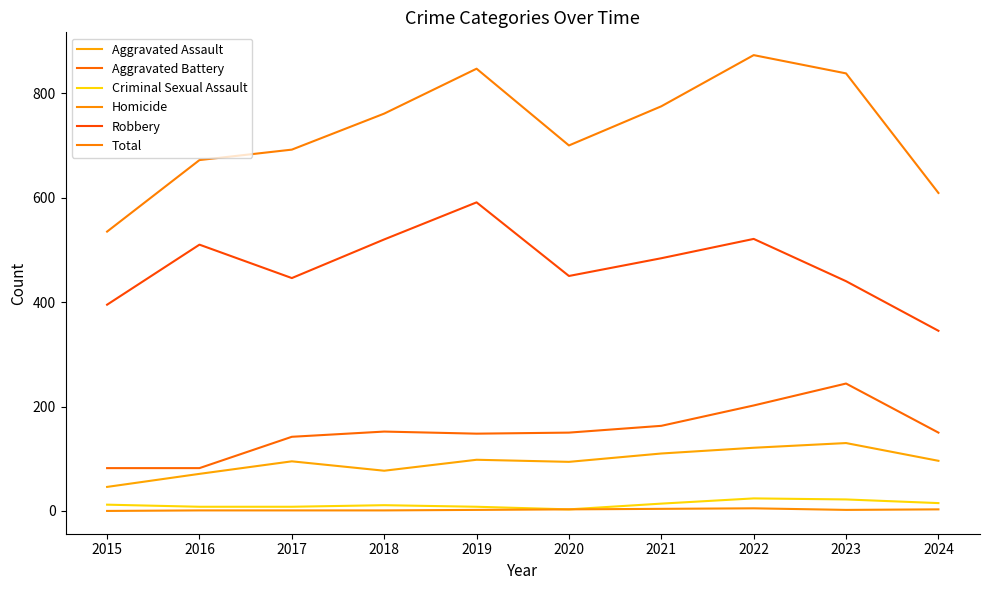

What is the difference between the maximum and second lowest values in the Total series?

264